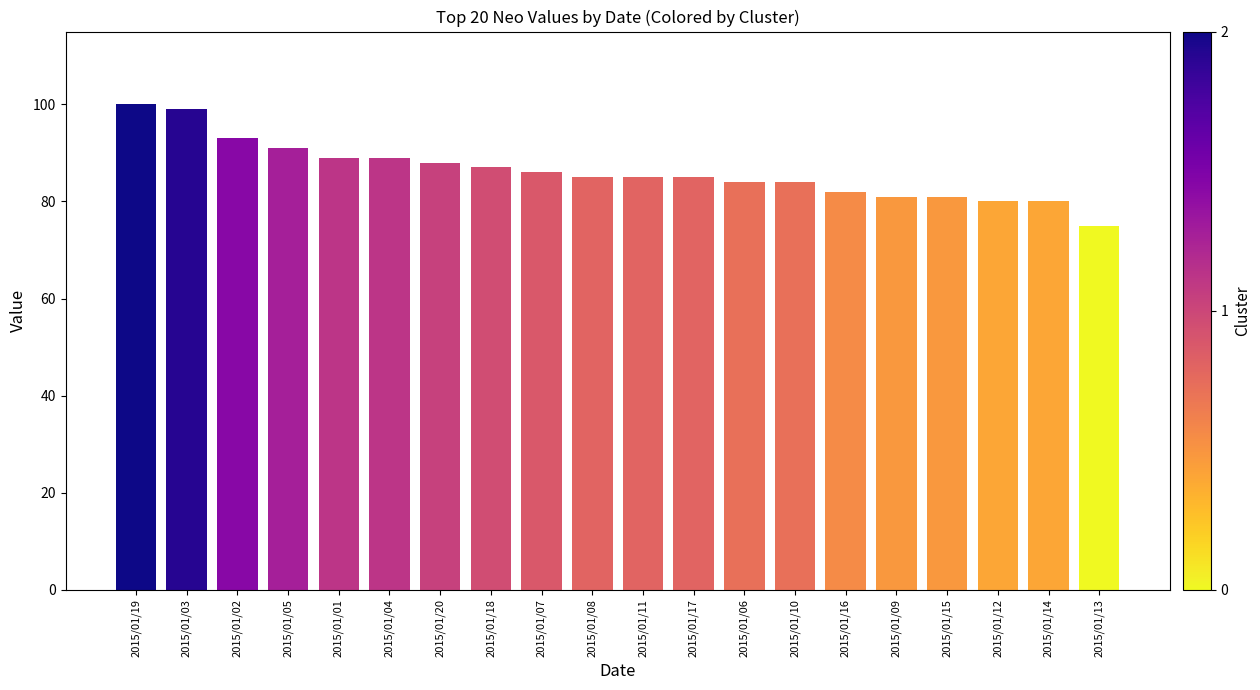

How many bars are there in total?

20